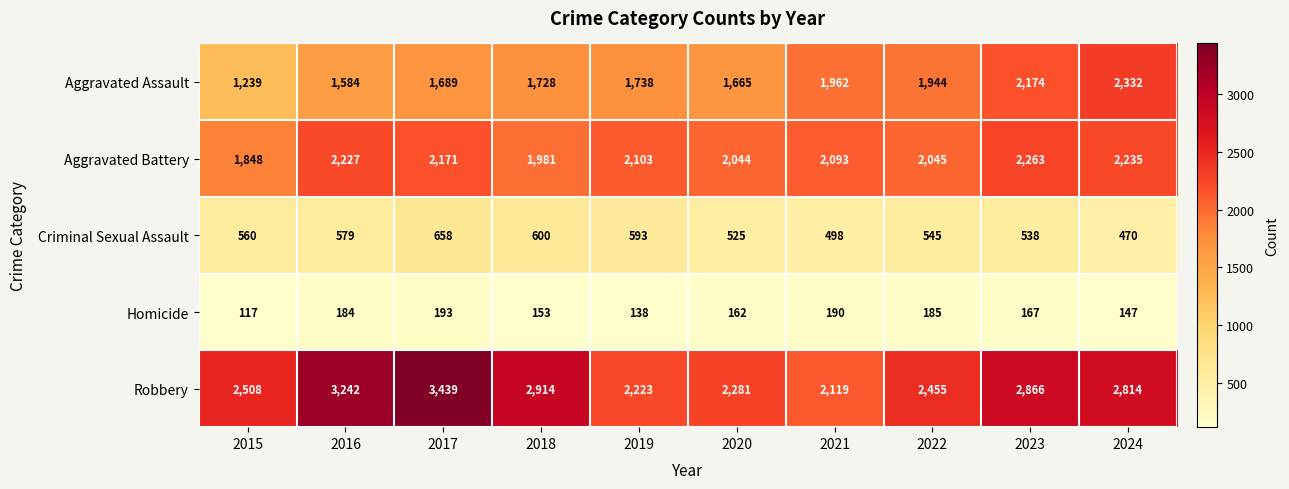

Which label corresponds to the largest value in the chart?

2017